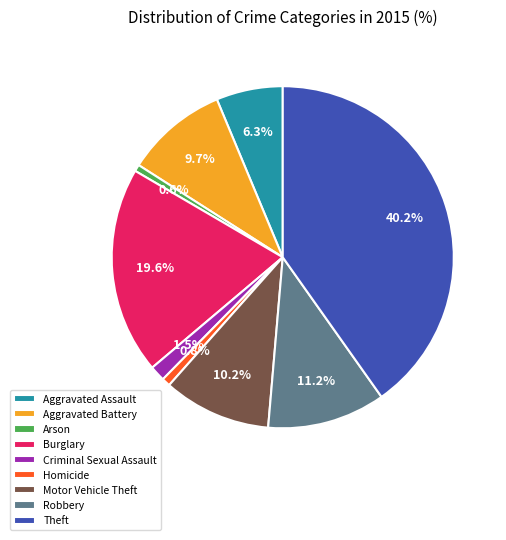

To the nearest percent, what is the combined percentage of Criminal Sexual Assault and Arson?

2%